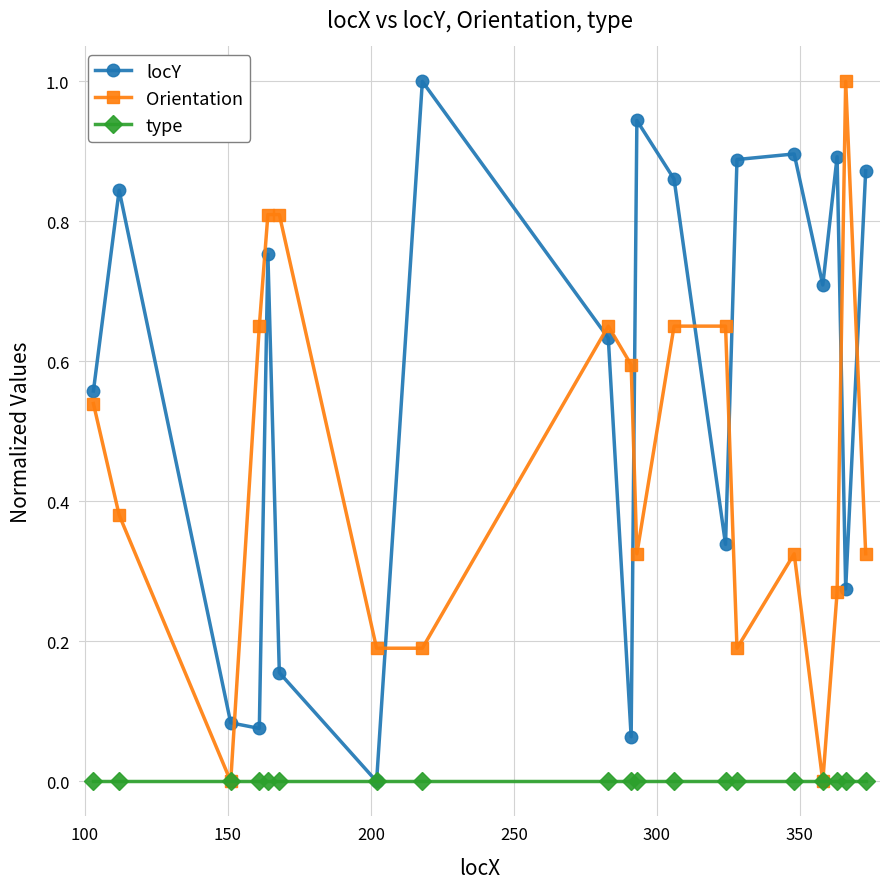

List the series in order of their overall mean, lowest first.

type, Orientation, locY